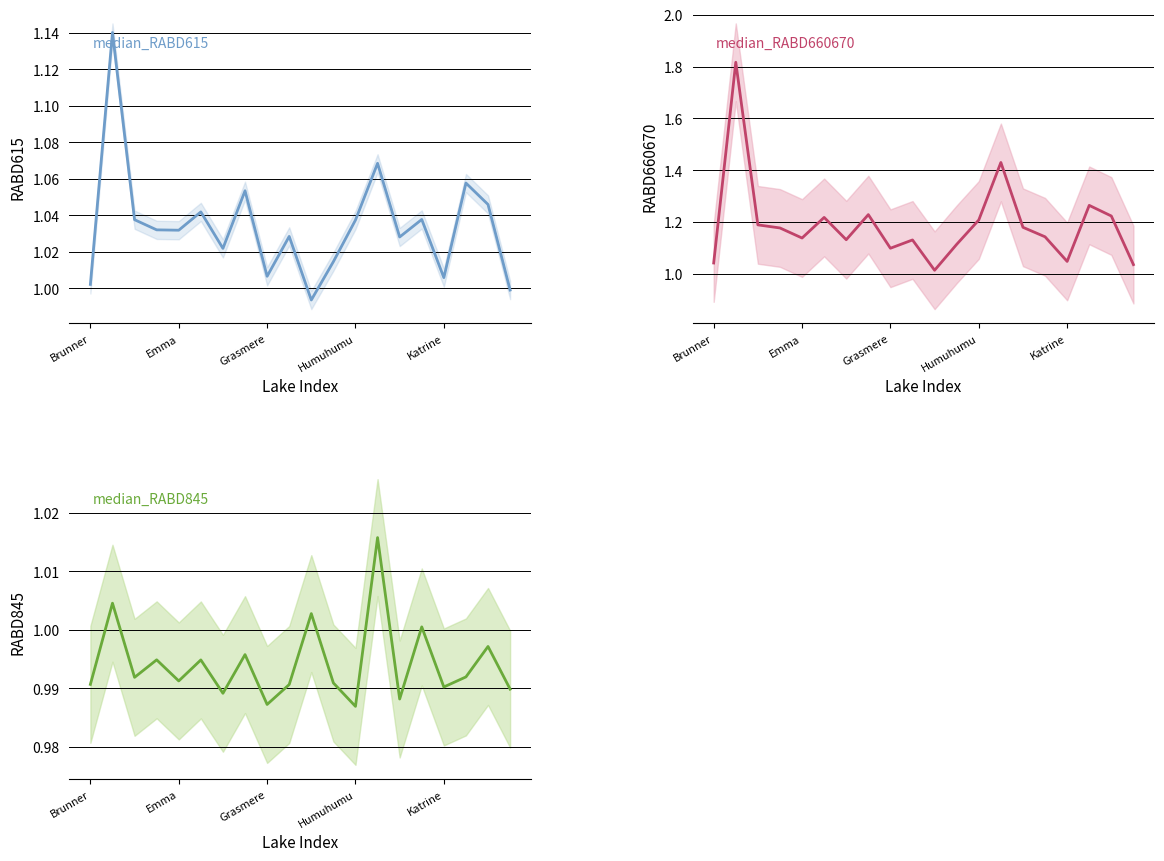

What is the total value across all series at 17?

3.3